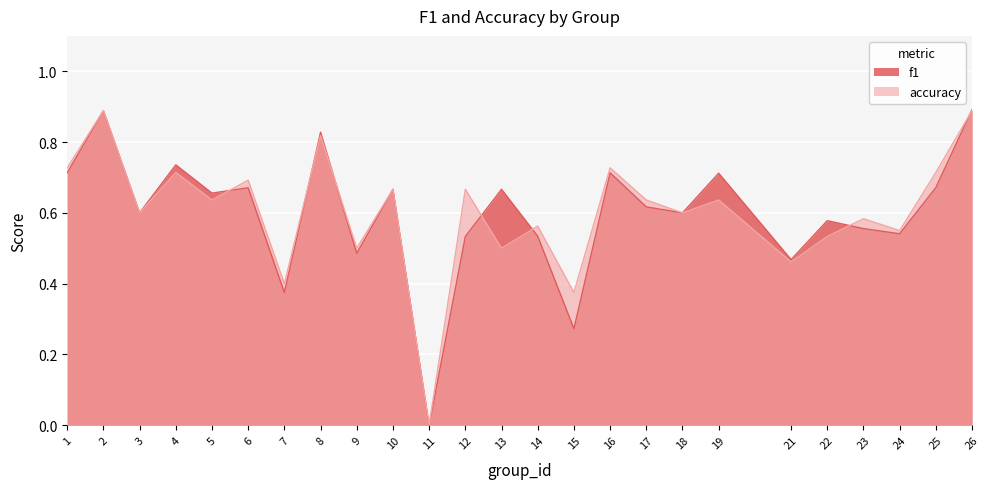

Count the number of data series in this chart.

2